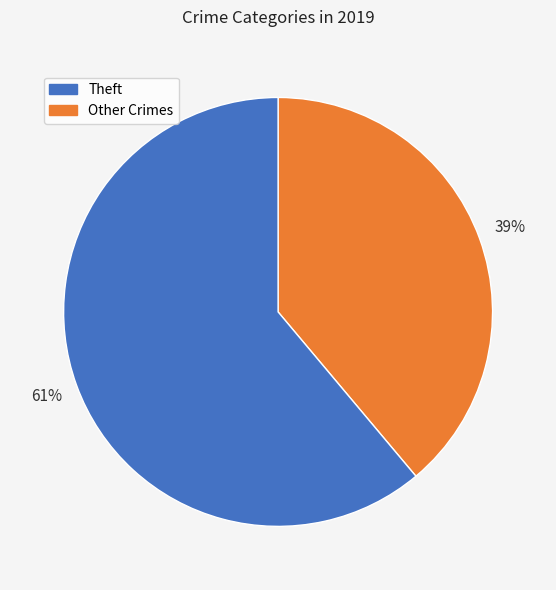

To the nearest percent, what is the difference between the largest and smallest slice percentages?

22%